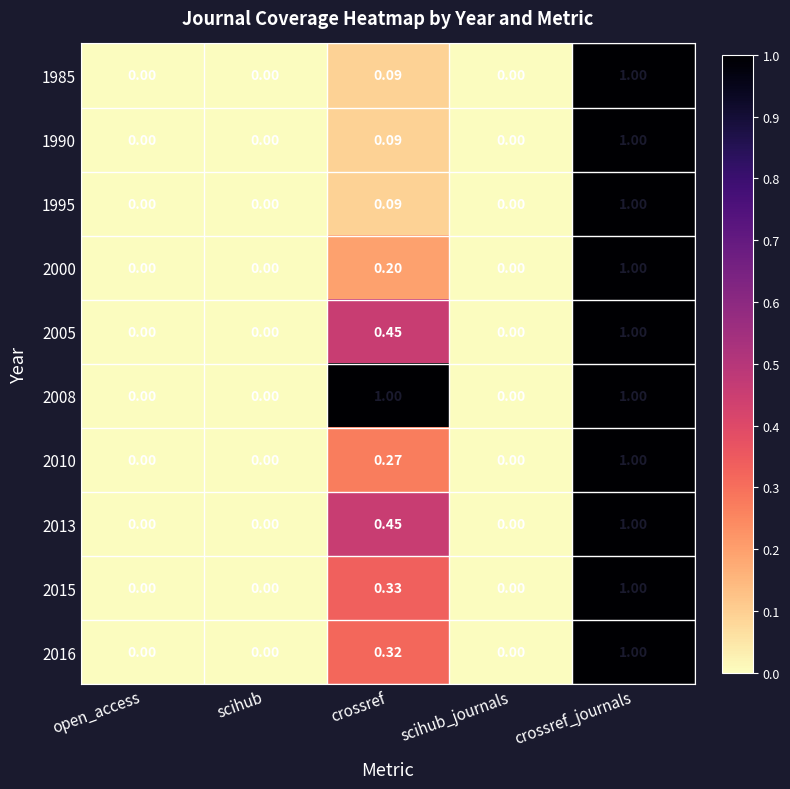

Is the value of 2015 at crossref_journals greater than the value of 2013 at open_access?

Yes